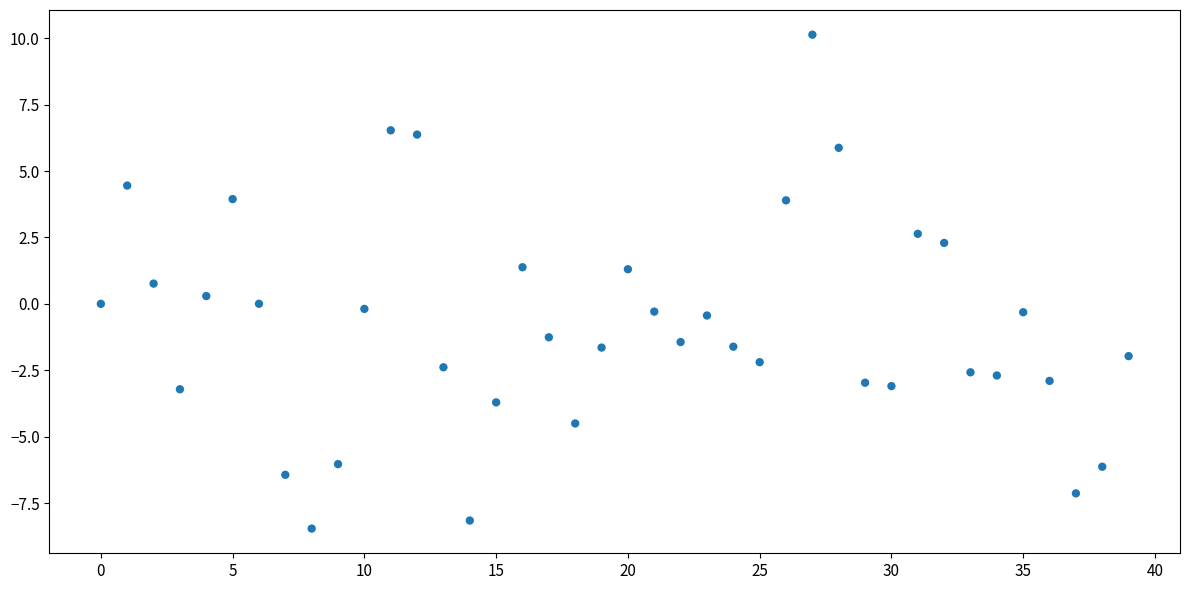

What is the range of Y values (max minus min)?

18.6